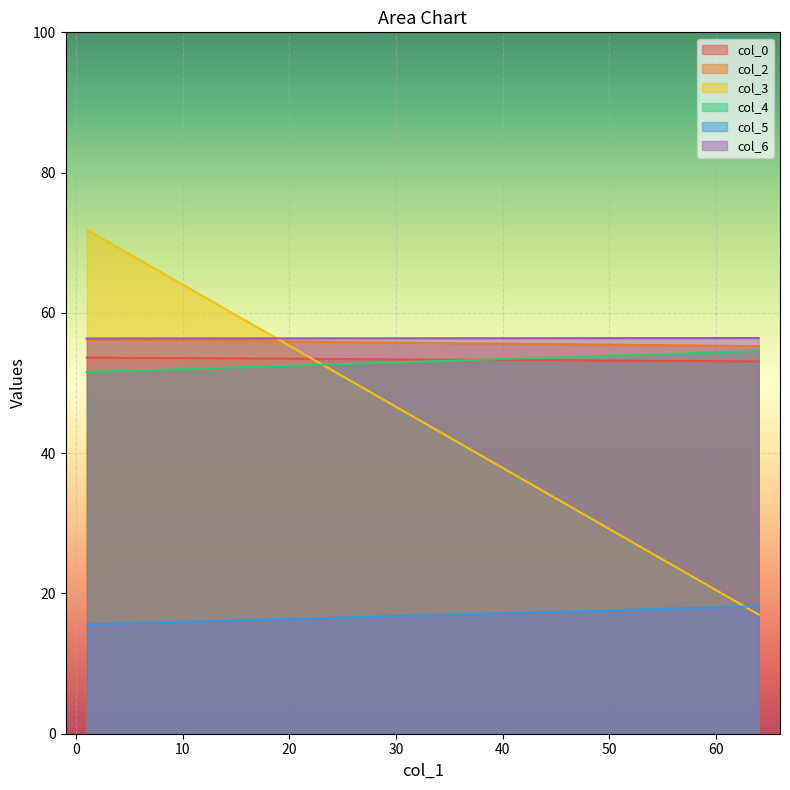

Rank the series at 1 from lowest to highest value.

col_5, col_4, col_0, col_2, col_6, col_3